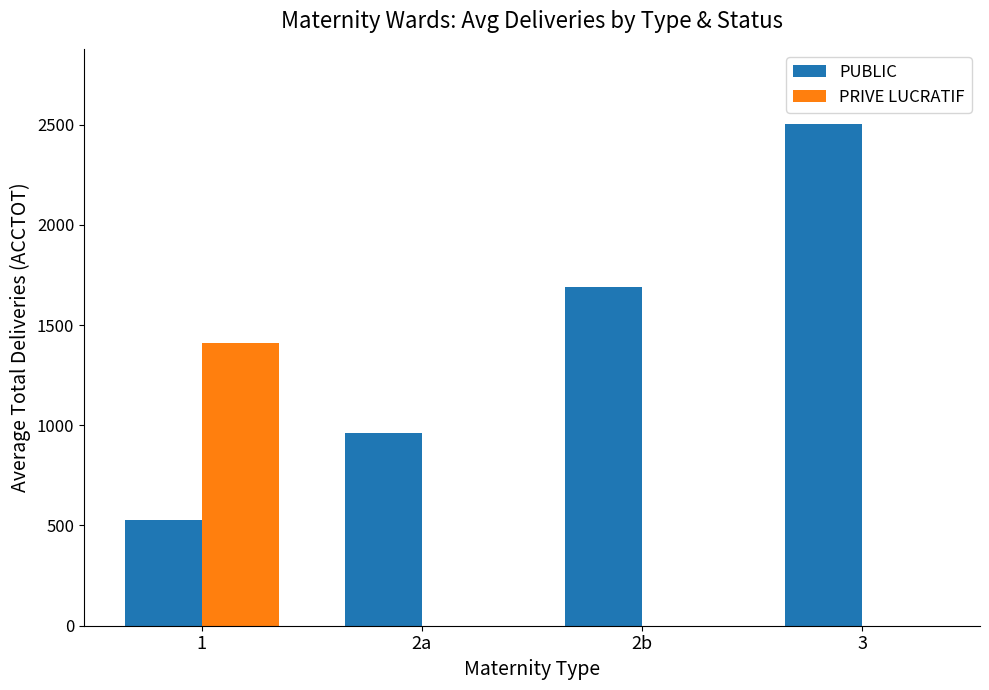

At which category is the sum across all series the highest?

3